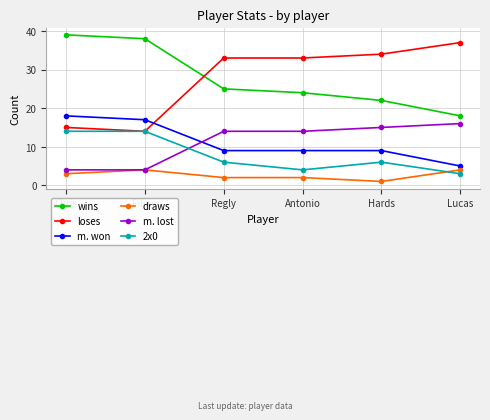

Is it true that m. lost equals 4 at Filipe?

True